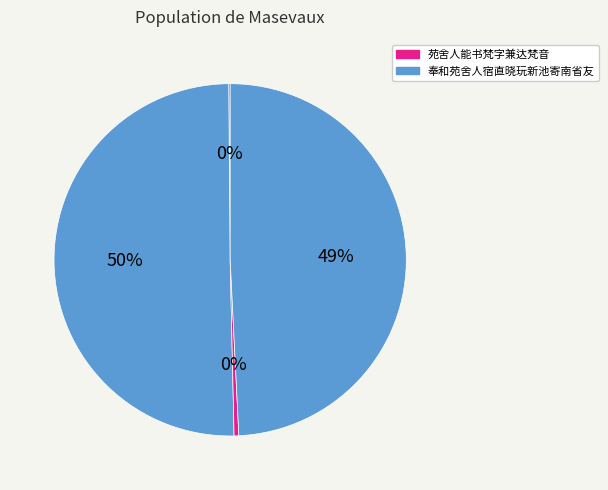

How many segments does this pie chart have?

4